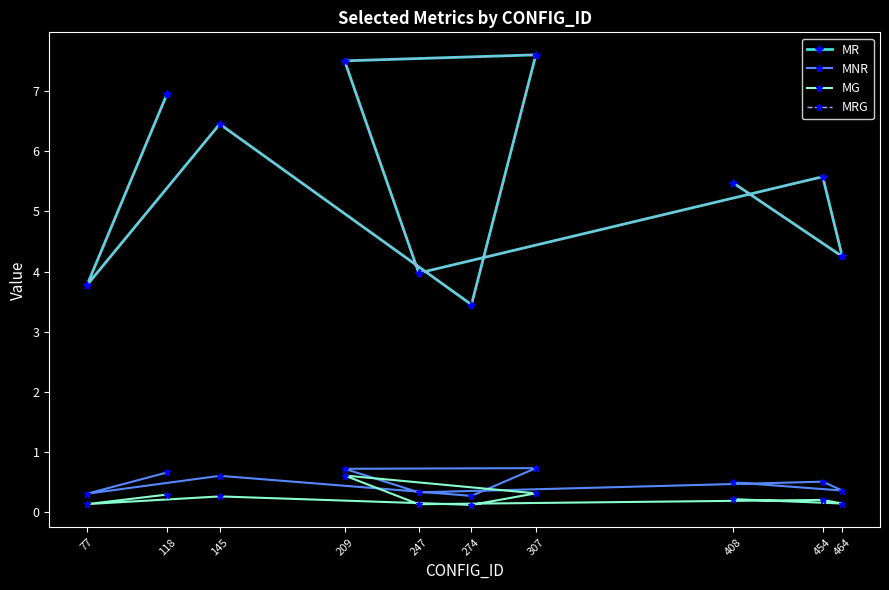

Read the MNR value at 408.

0.5